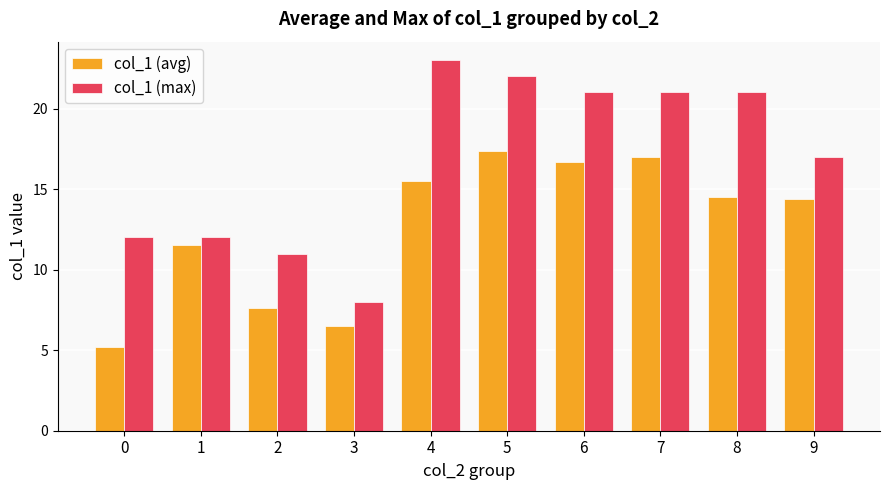

How many data points in col_1 (avg) are less than 14?

4